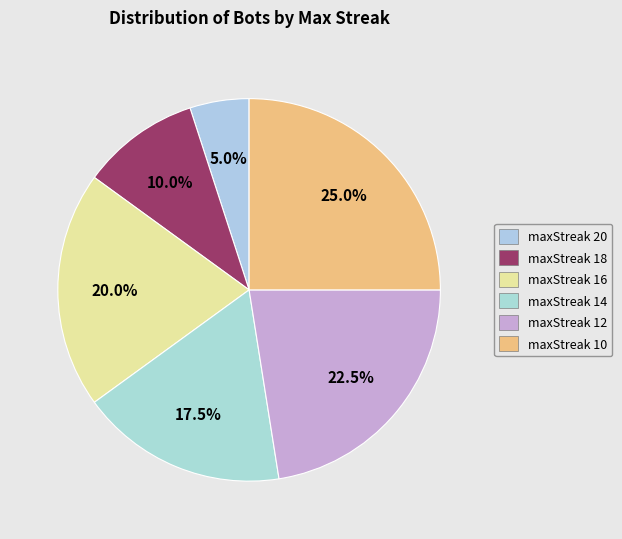

Rank the categories by value from highest to lowest.

maxStreak 10, maxStreak 12, maxStreak 16, maxStreak 14, maxStreak 18, maxStreak 20